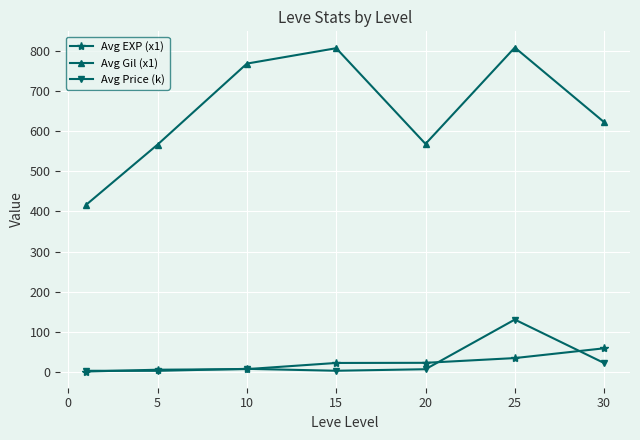

What is the maximum value for Avg Price (k)?

130.7